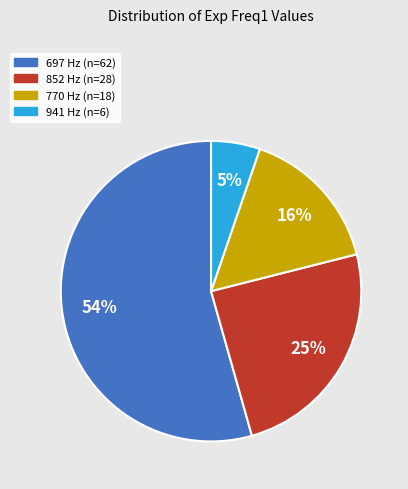

Does any single category account for the majority?

Yes